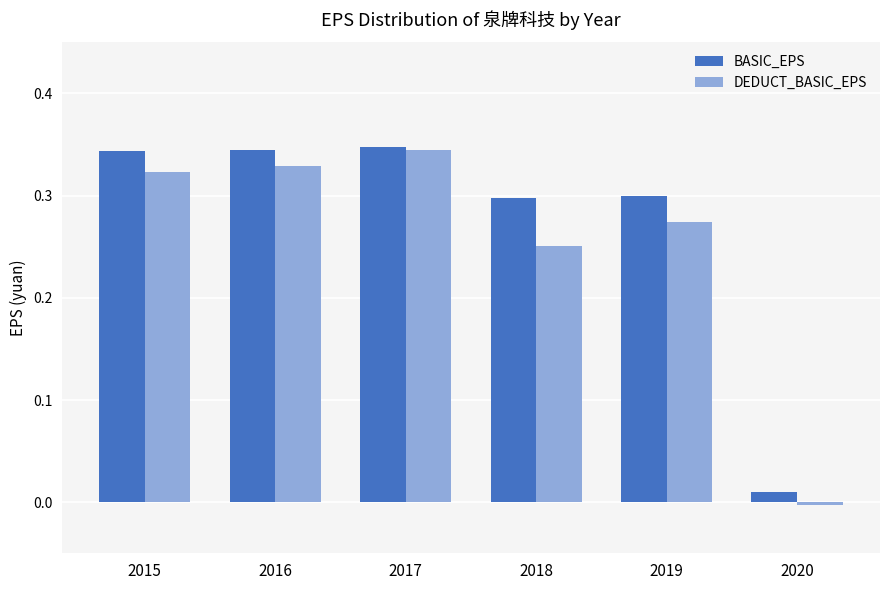

How many values in the DEDUCT_BASIC_EPS series are below 0?

1